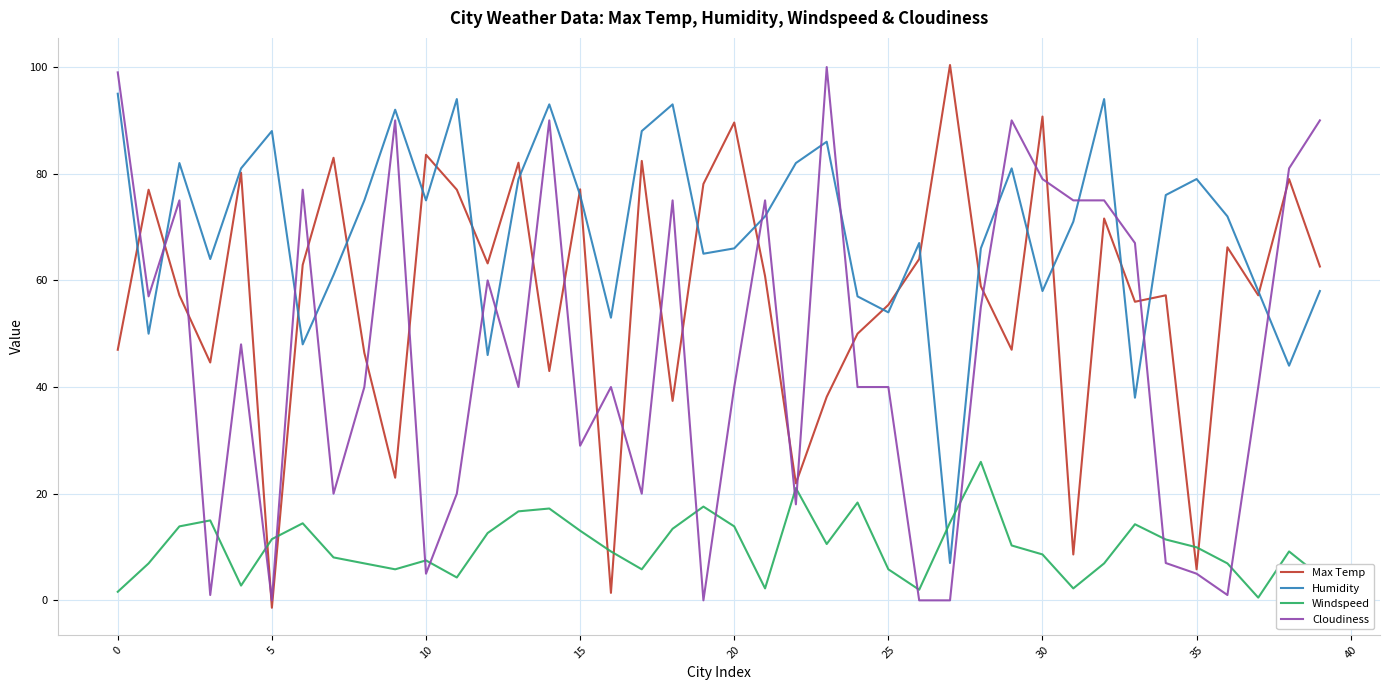

How many times do Windspeed and Humidity cross each other?

2